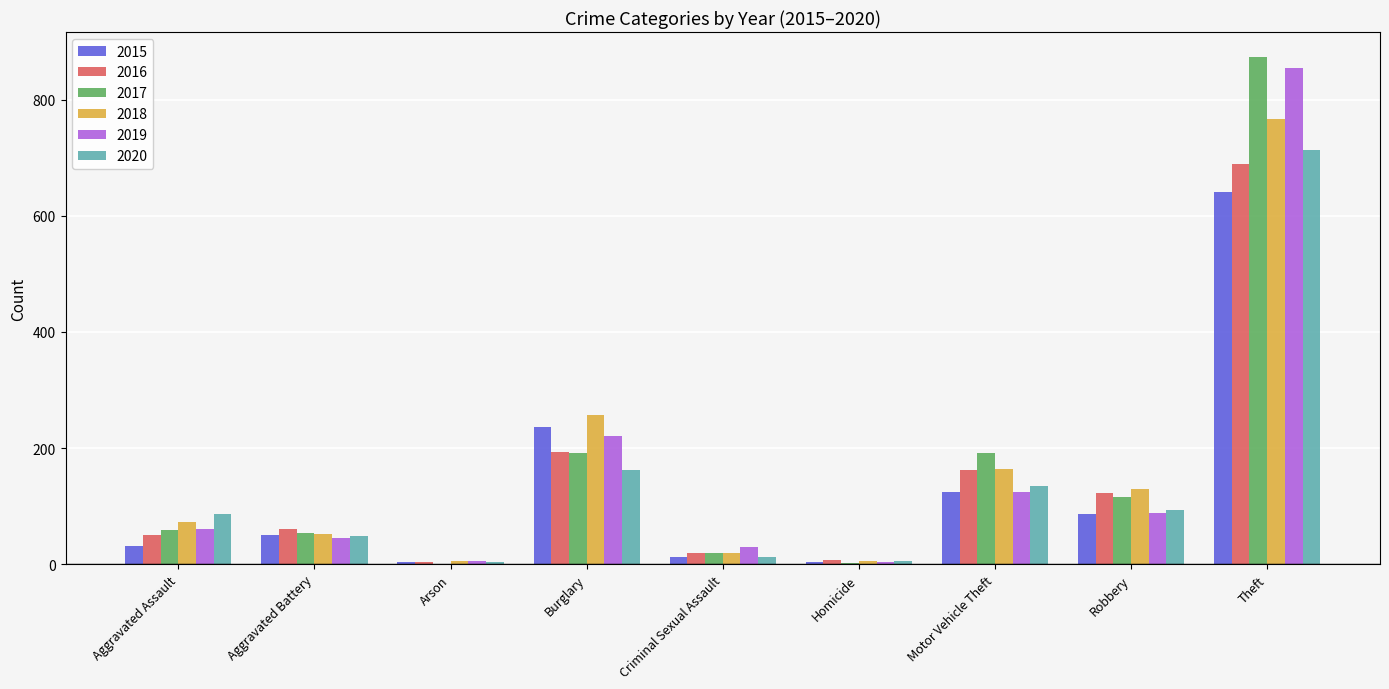

What is the sum of all 2015 values?

1190